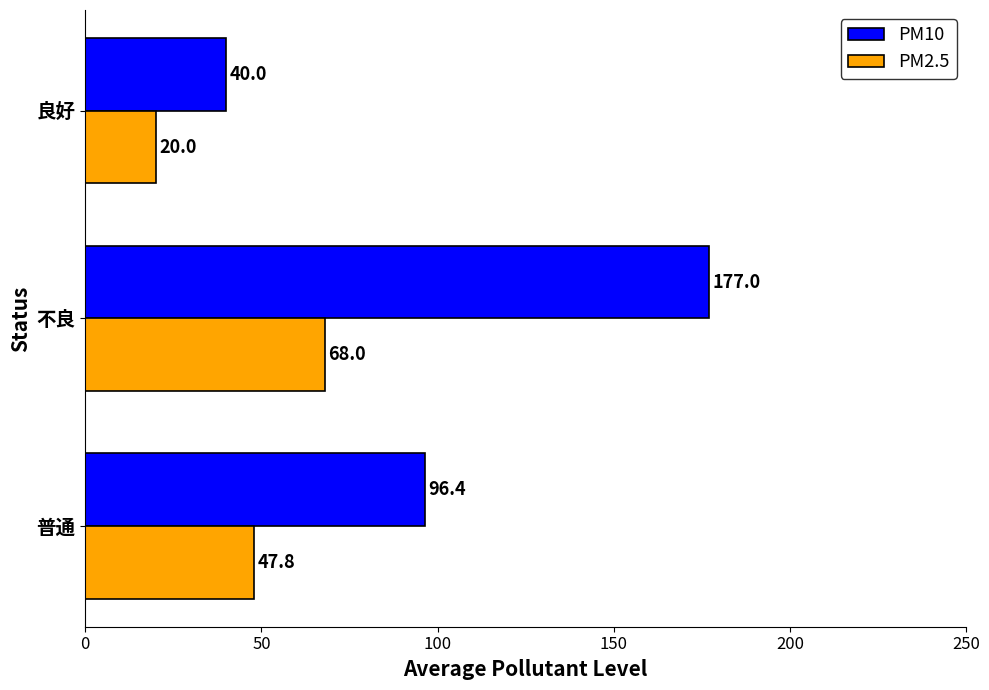

Which series has the widest spread of values?

PM10